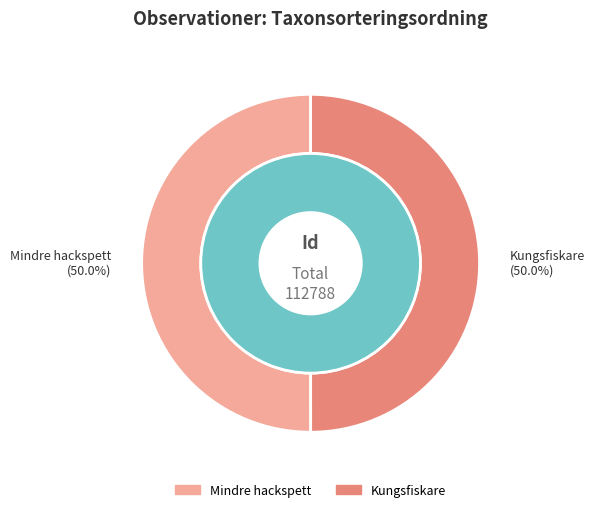

To the nearest percent, what is the average slice percentage?

50%